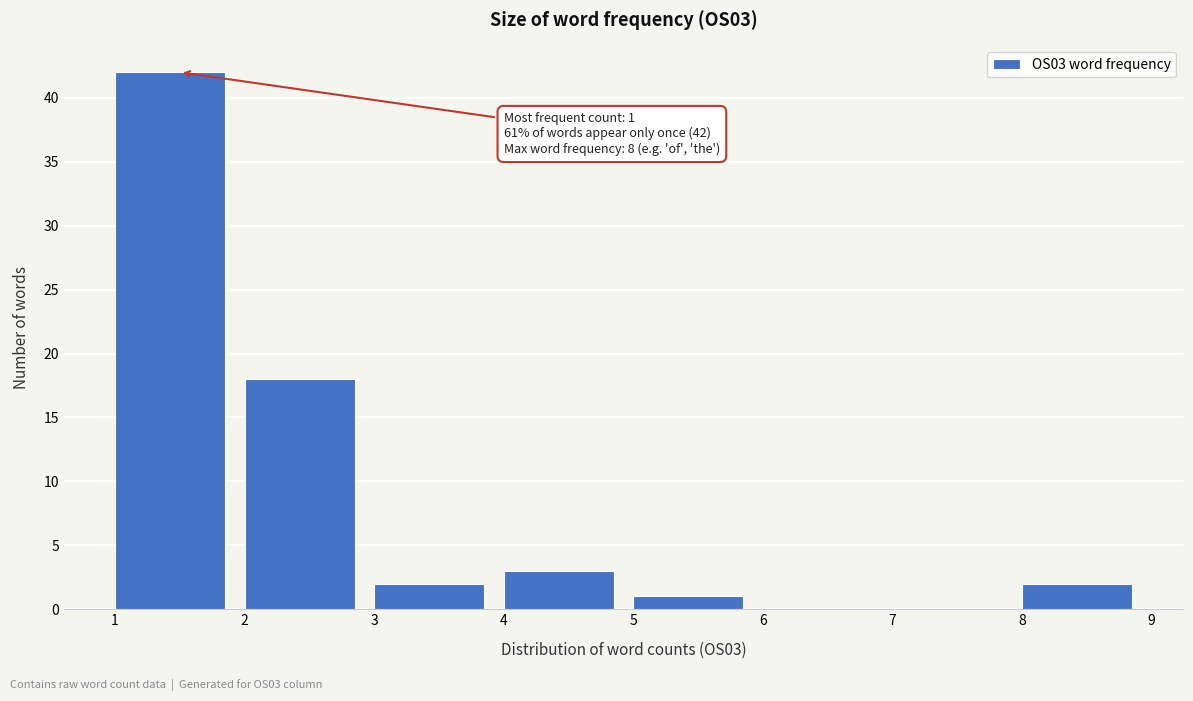

Over which range of the x-axis is the bar tallest?

1 to 2